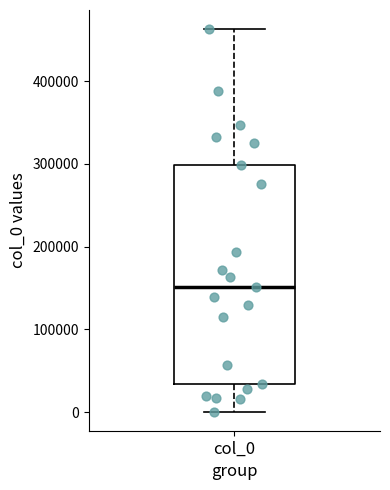

Where is the upper edge of the box for col_0 on the y-axis? The values are not printed on the chart, so give them approximately, as read against the axis.

300000